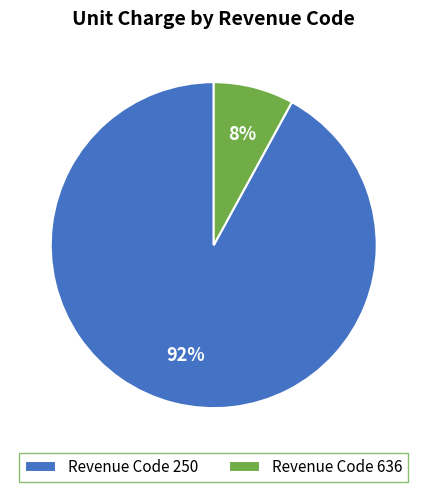

Which has a higher value, Revenue Code 250 or Revenue Code 636?

Revenue Code 250